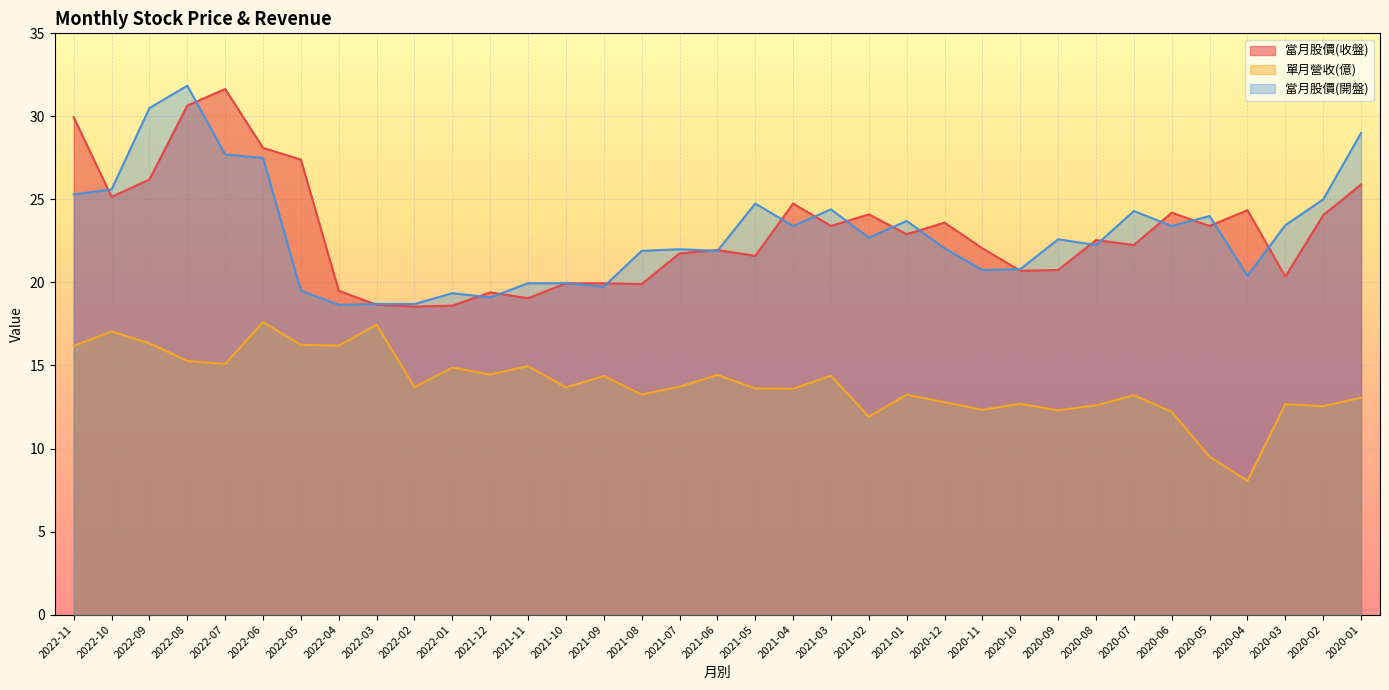

True or false: 當月股價(開盤) has more than 2 interior local peaks.

True